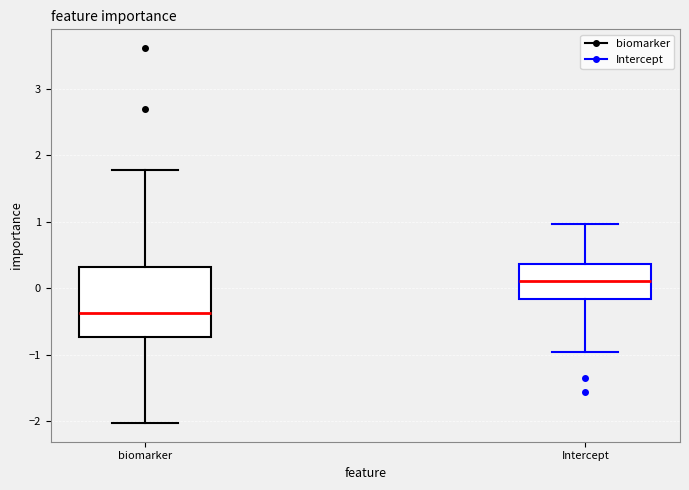

Reading left to right, read every box against the y-axis: the position of its median line, the range the box covers, and the ends of its whiskers. The values are not printed on the chart, so give them approximately, as read against the axis.

biomarker: median -0.4, box -0.7 to 0.3, whiskers -2.0 to 1.8
Intercept: median 0.1, box -0.2 to 0.4, whiskers -1.0 to 1.0